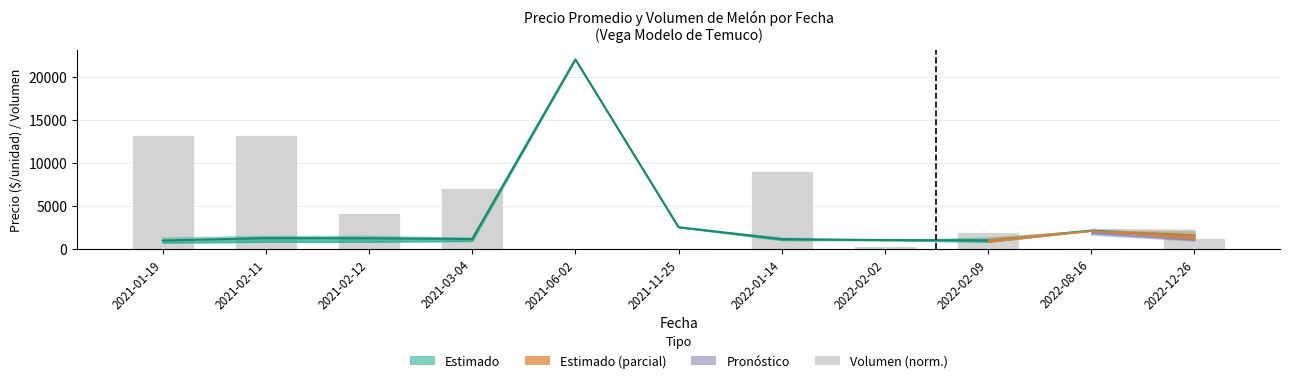

Which series has the largest total across all categories?

Volumen (norm.)